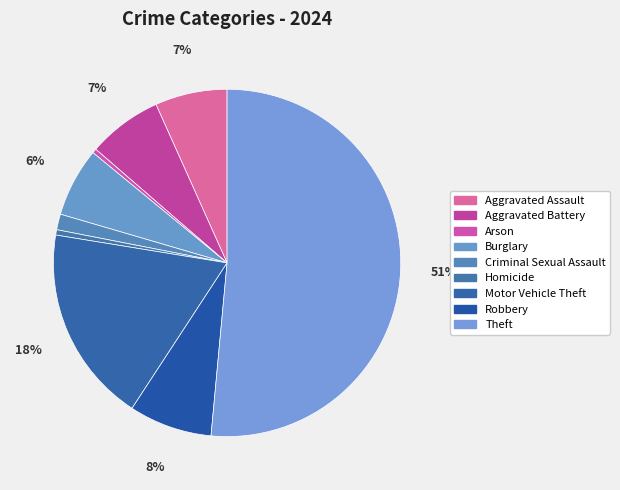

Rank the categories by value from lowest to highest.

Arson, Homicide, Criminal Sexual Assault, Burglary, Aggravated Assault, Aggravated Battery, Robbery, Motor Vehicle Theft, Theft